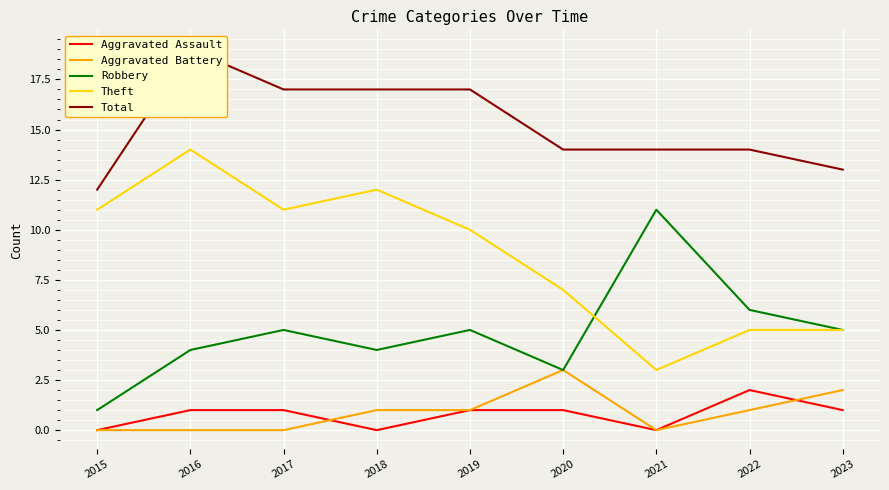

Reading left to right, extract all data points from this chart.

Aggravated Assault: 0	1	1	0	1	1	0	2	1
Aggravated Battery: 0	0	0	1	1	3	0	1	2
Robbery: 1	4	5	4	5	3	11	6	5
Theft: 11	14	11	12	10	7	3	5	5
Total: 12	19	17	17	17	14	14	14	13